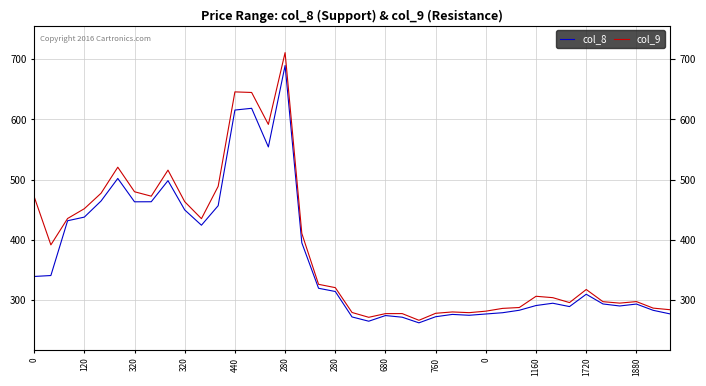

List the series in order of their overall mean, lowest first.

col_8, col_9